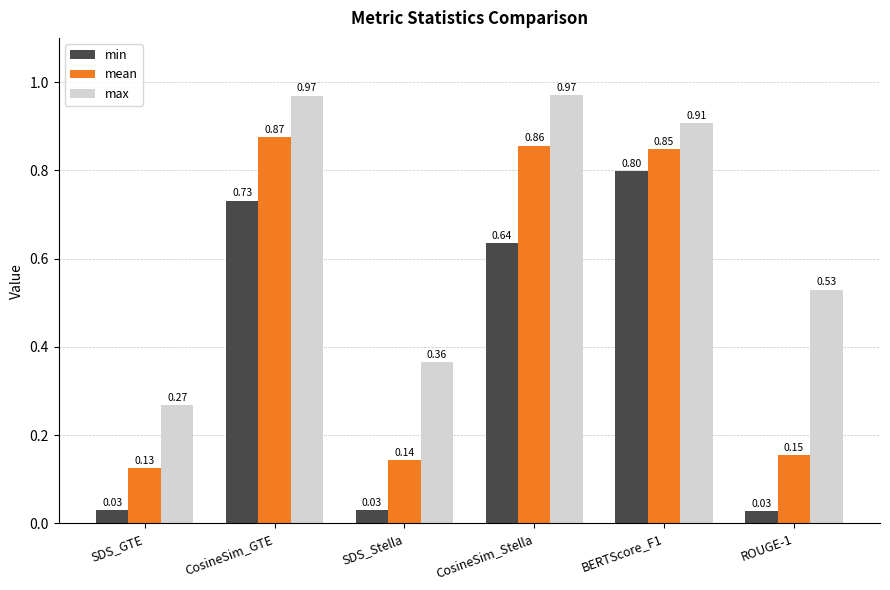

Between SDS_Stella and CosineSim_Stella, which series saw the biggest shift?

mean